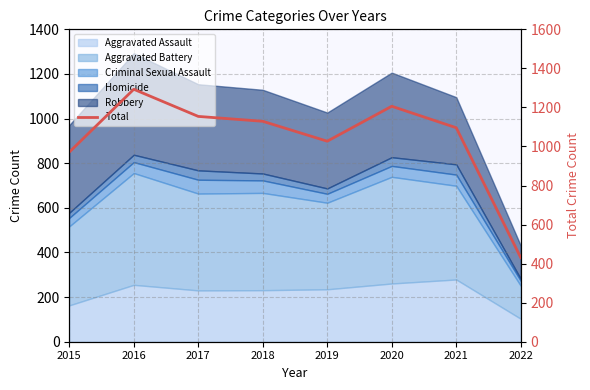

Reading right to left, what are all the values shown in this chart?

2022=431	2021=1096	2020=1206	2019=1027	2018=1129	2017=1154	2016=1293	2015=971